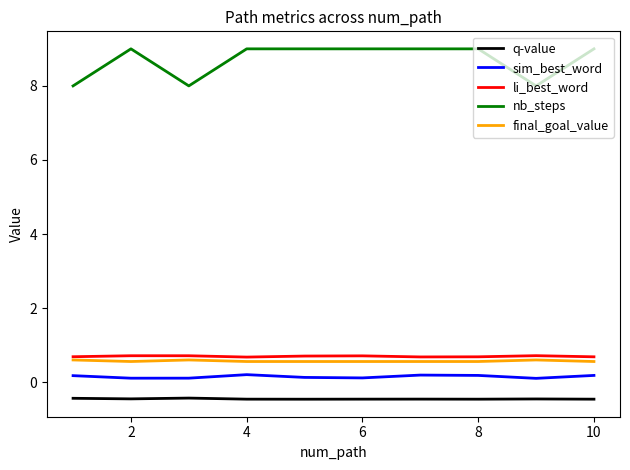

Which series has the largest total across all categories?

nb_steps